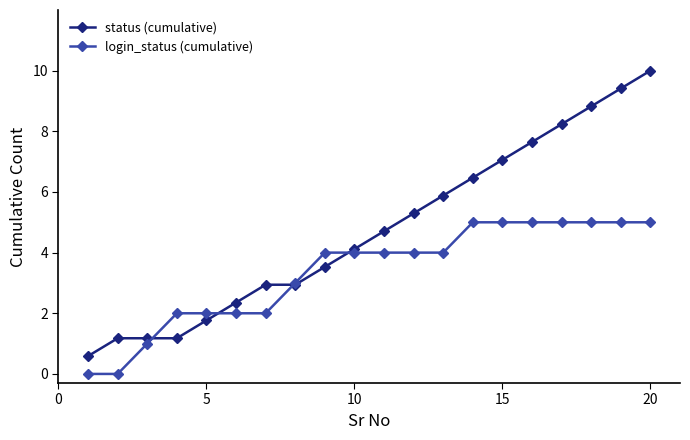

Reading right to left, transcribe all the data shown in this chart.

status (cumulative): 10.0	9.4	8.8	8.2	7.6	7.1	6.5	5.9	5.3	4.7	4.1	3.5	2.9	2.9	2.4	1.8	1.2	1.2	1.2	0.6
login_status (cumulative): 5.0	5.0	5.0	5.0	5.0	5.0	5.0	4.0	4.0	4.0	4.0	4.0	3.0	2.0	2.0	2.0	2.0	1.0	0.0	0.0